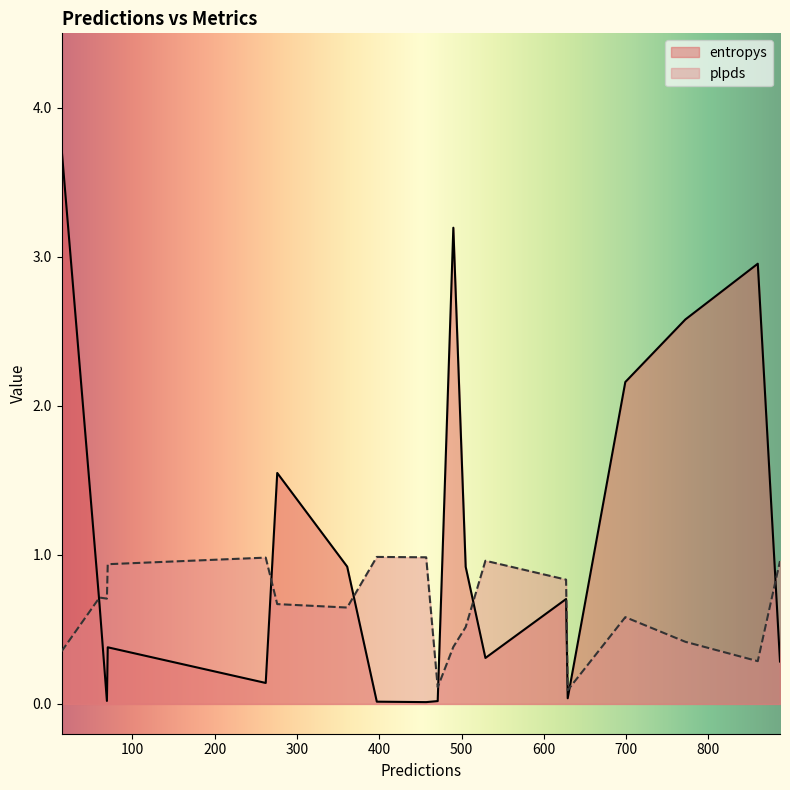

List the labels in order of entropys value, smallest first.

457, 397, 471, 69, 629, 262, 887, 529, 70, 60, 627, 505, 361, 276, 699, 772, 860, 490, 14